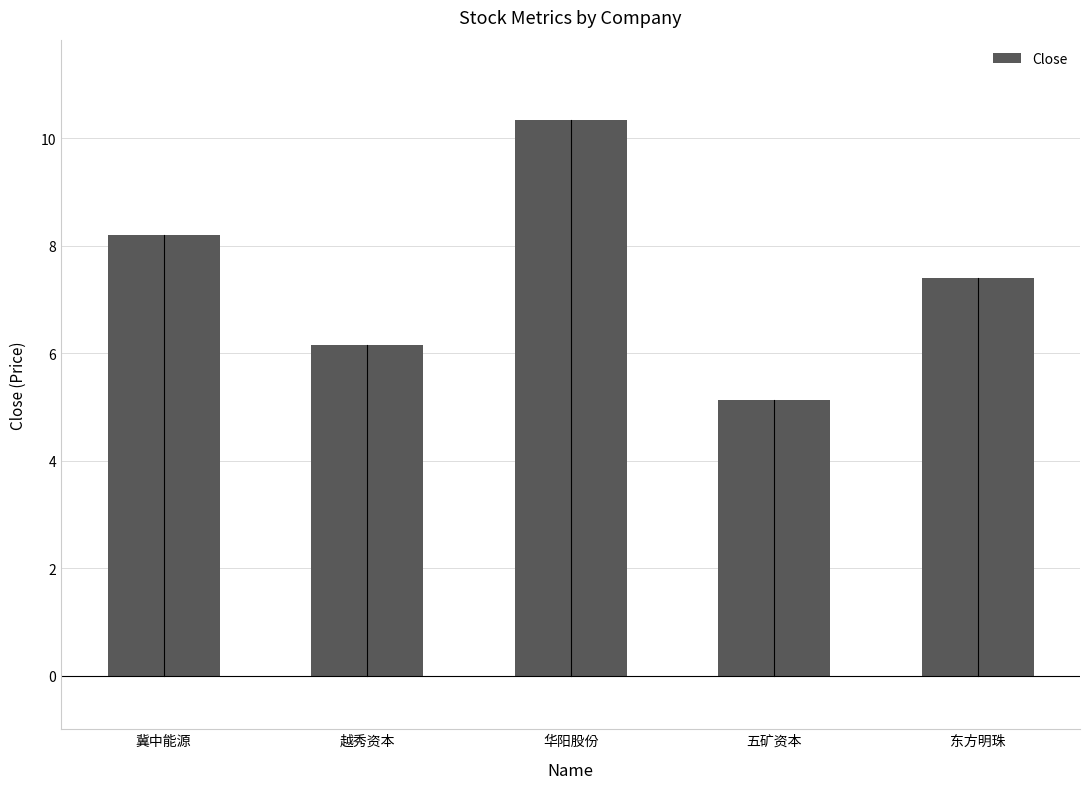

How many data points are above 7?

3